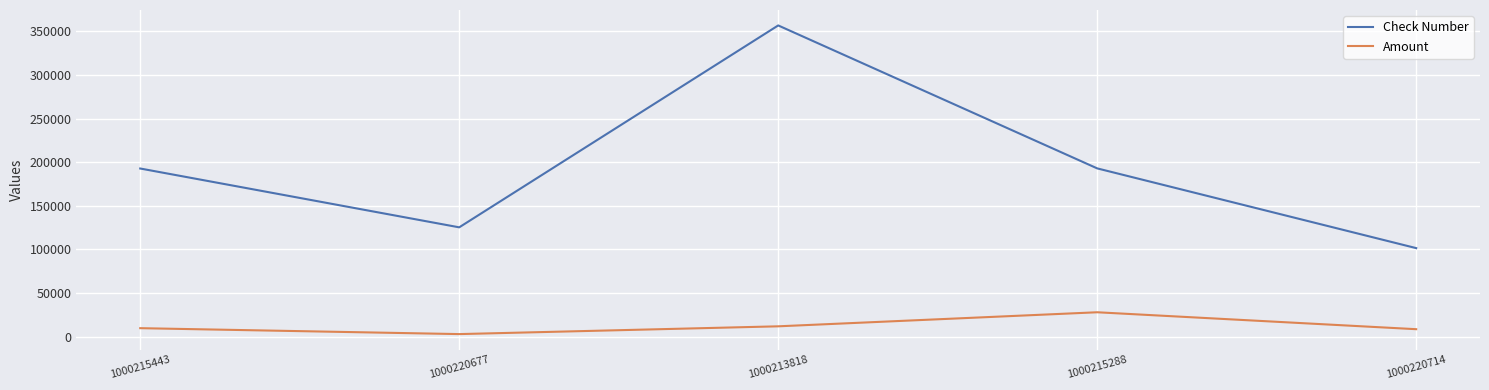

True or false: Amount and Check Number cross at least once.

False